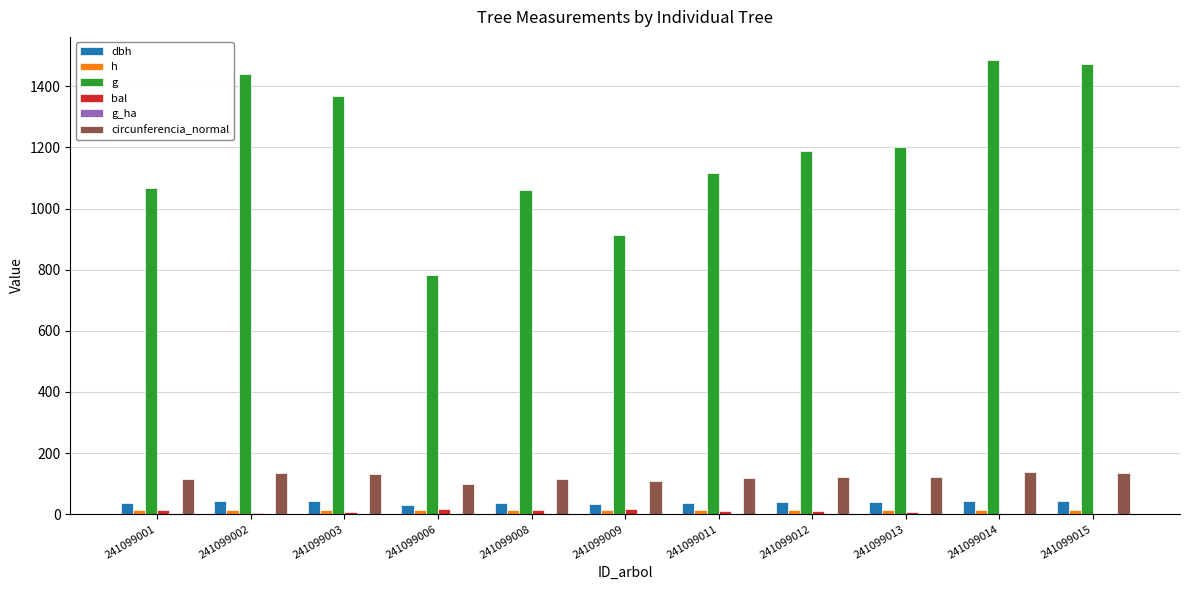

What is the value of the h bar at the 4th from the left?

12.8